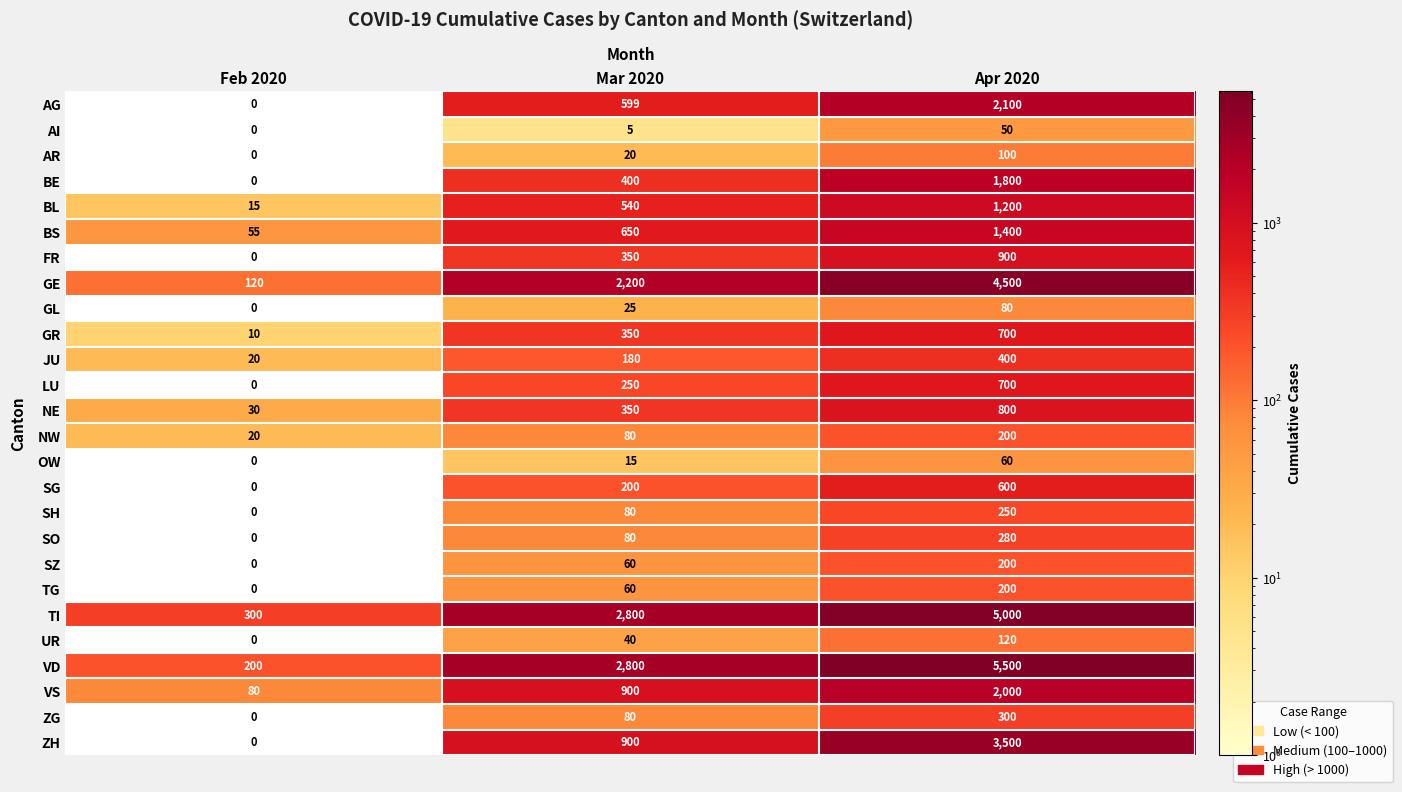

Which category has the lowest value in the SZ series?

Feb 2020